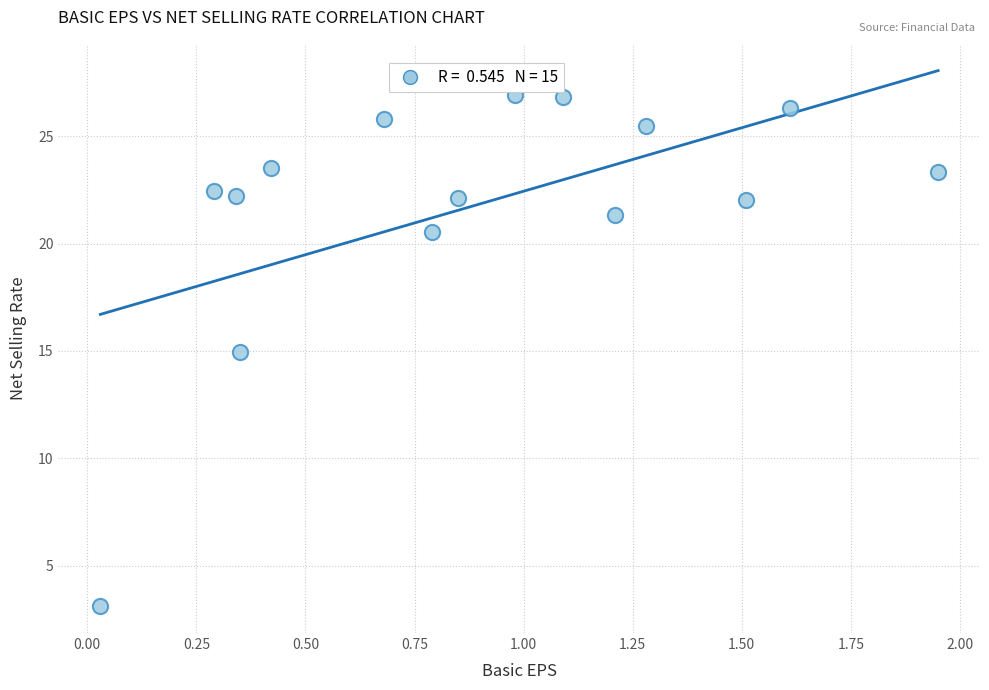

What is the range of X values (max minus min)?

1.9